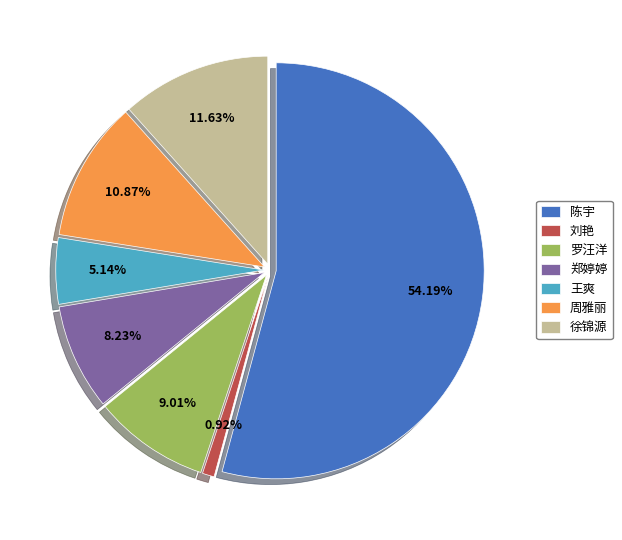

Does 刘艳 account for over 50% of the chart?

No